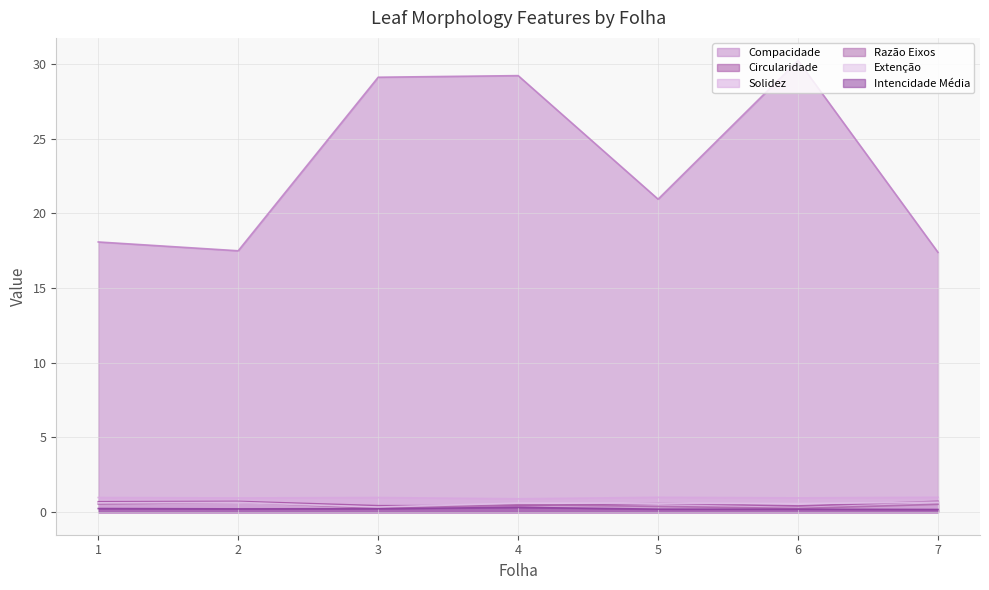

At which category does Razão Eixos reach its first local valley?

3